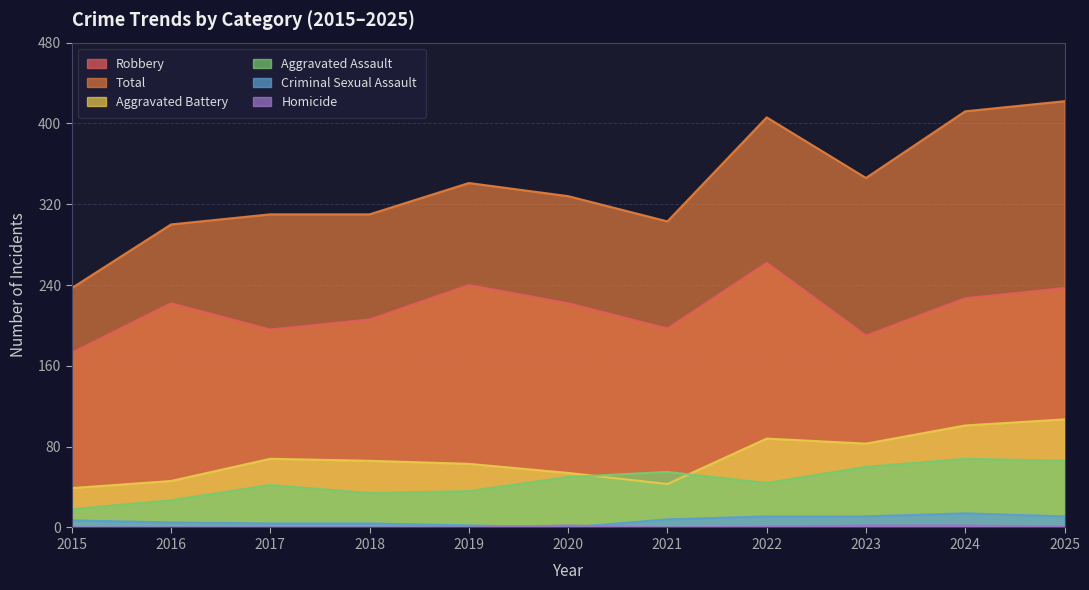

True or false: Aggravated Assault has more than 0 interior local peaks.

True